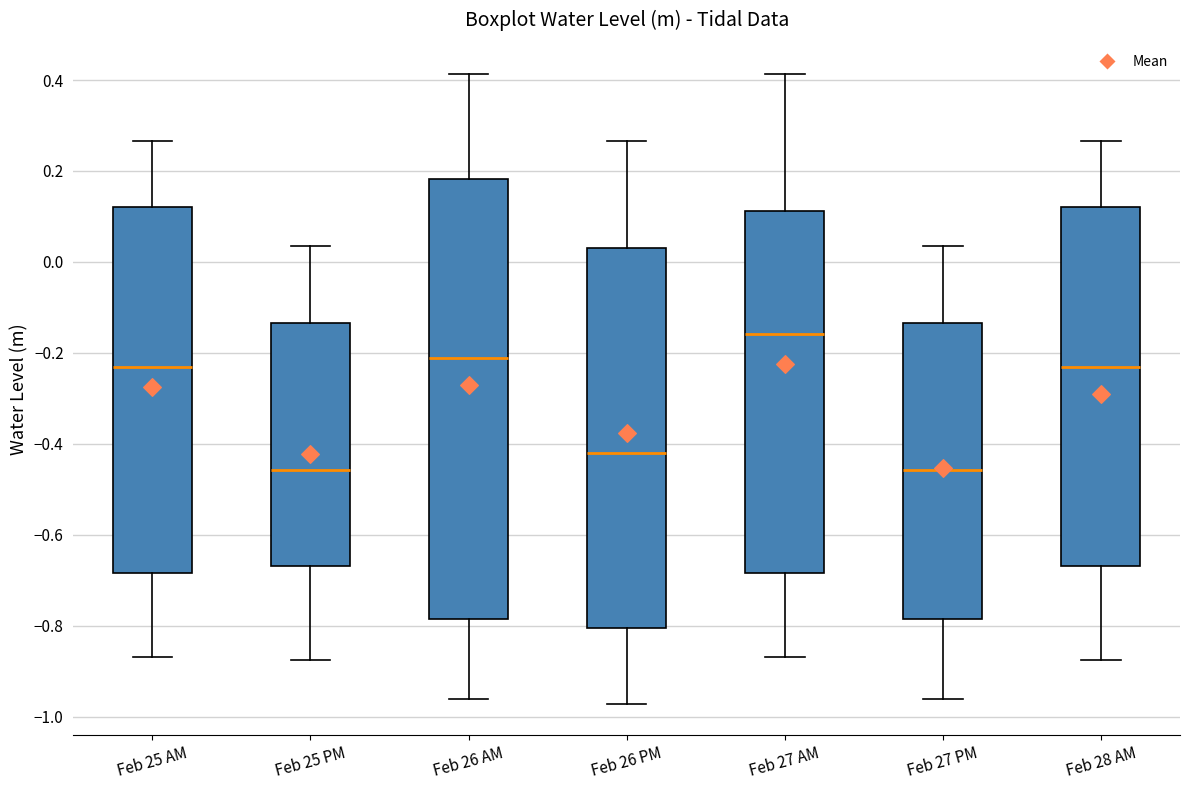

Which box is the tallest, from its lower edge to its upper edge?

Feb 26 AM